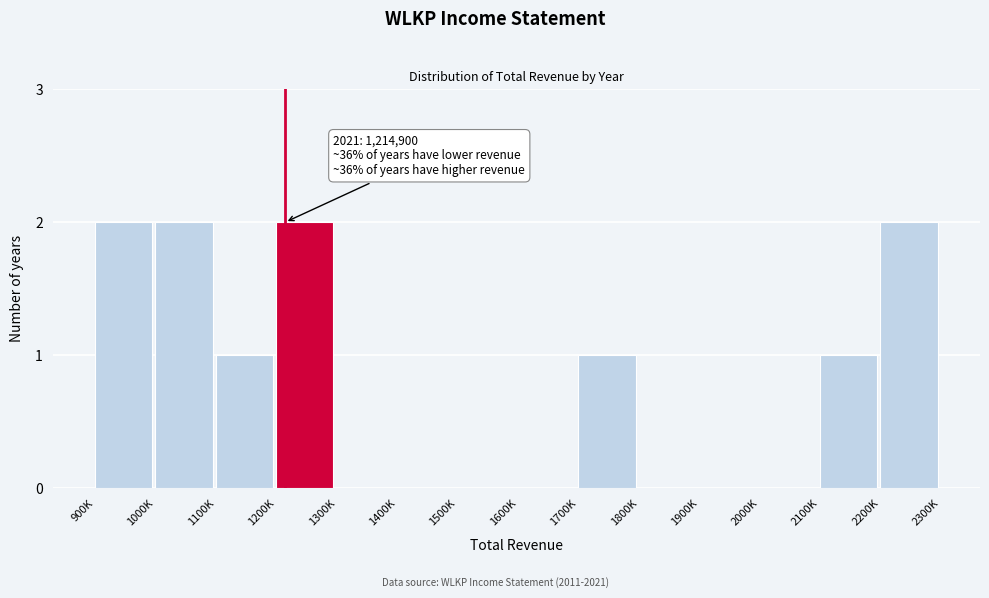

Reading right to left, extract all data points from this chart.

2200K=2	2100K=1	2000K=0	1900K=0	1800K=0	1700K=1	1600K=0	1500K=0	1400K=0	1300K=0	1200K=2	1100K=1	1000K=2	900K=2